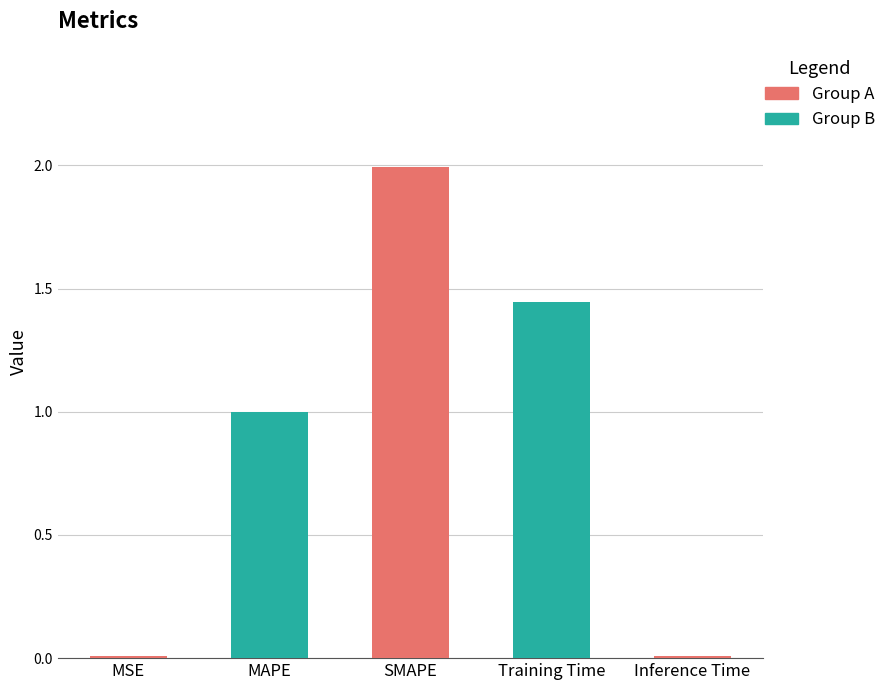

Is it true that the value at Inference Time is 0.0?

True